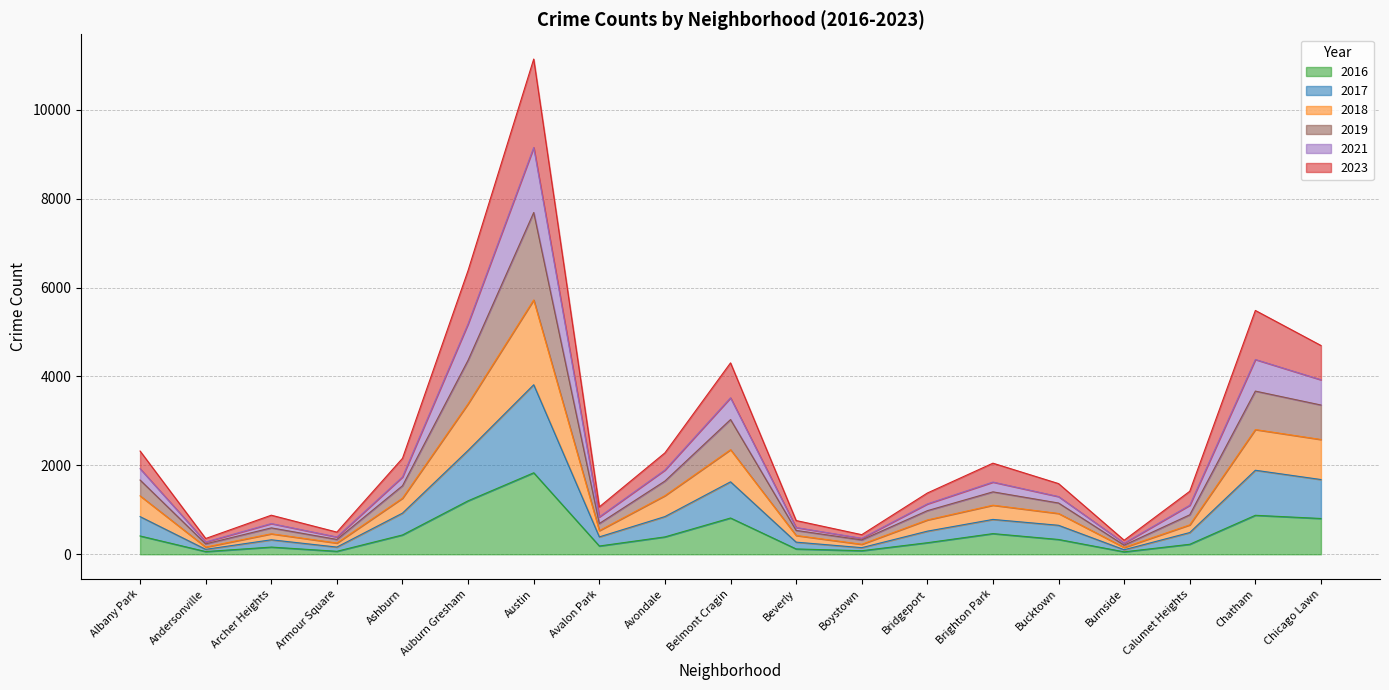

True or false: 2019 and 2018 cross at least once.

False